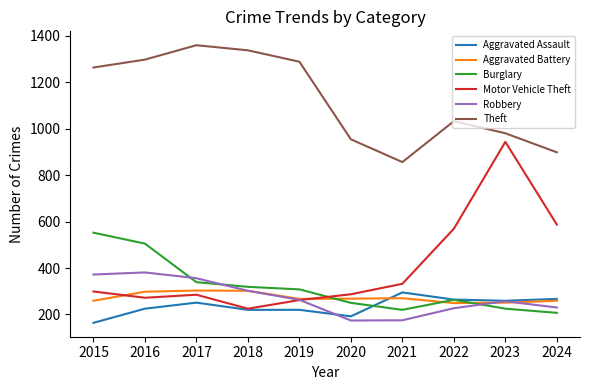

Read the Aggravated Assault value at 2015.

164